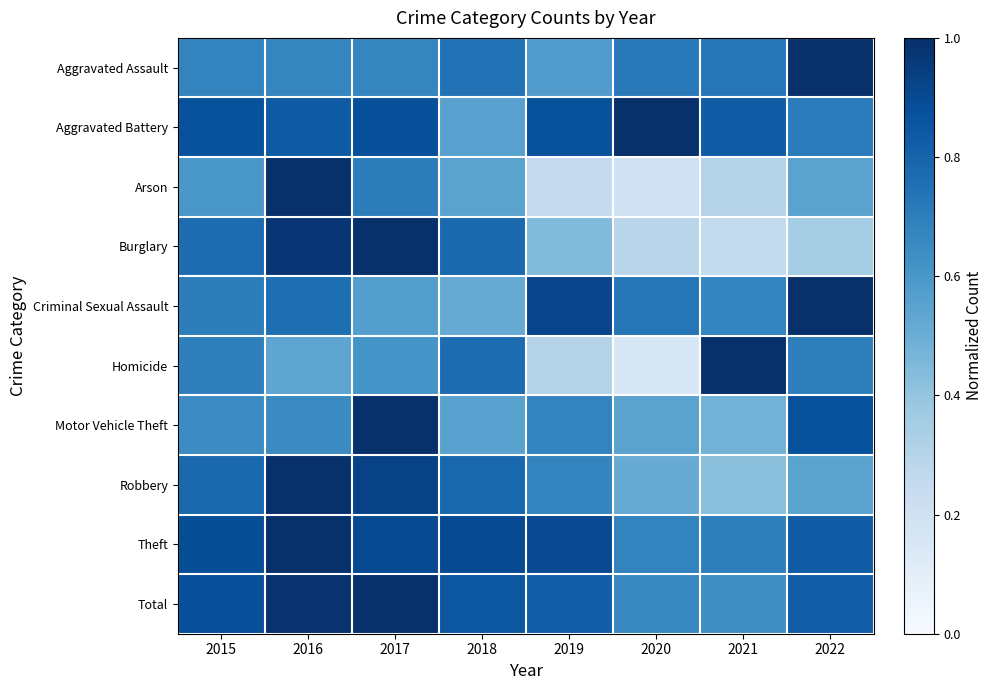

What is the smallest value displayed?

0.2